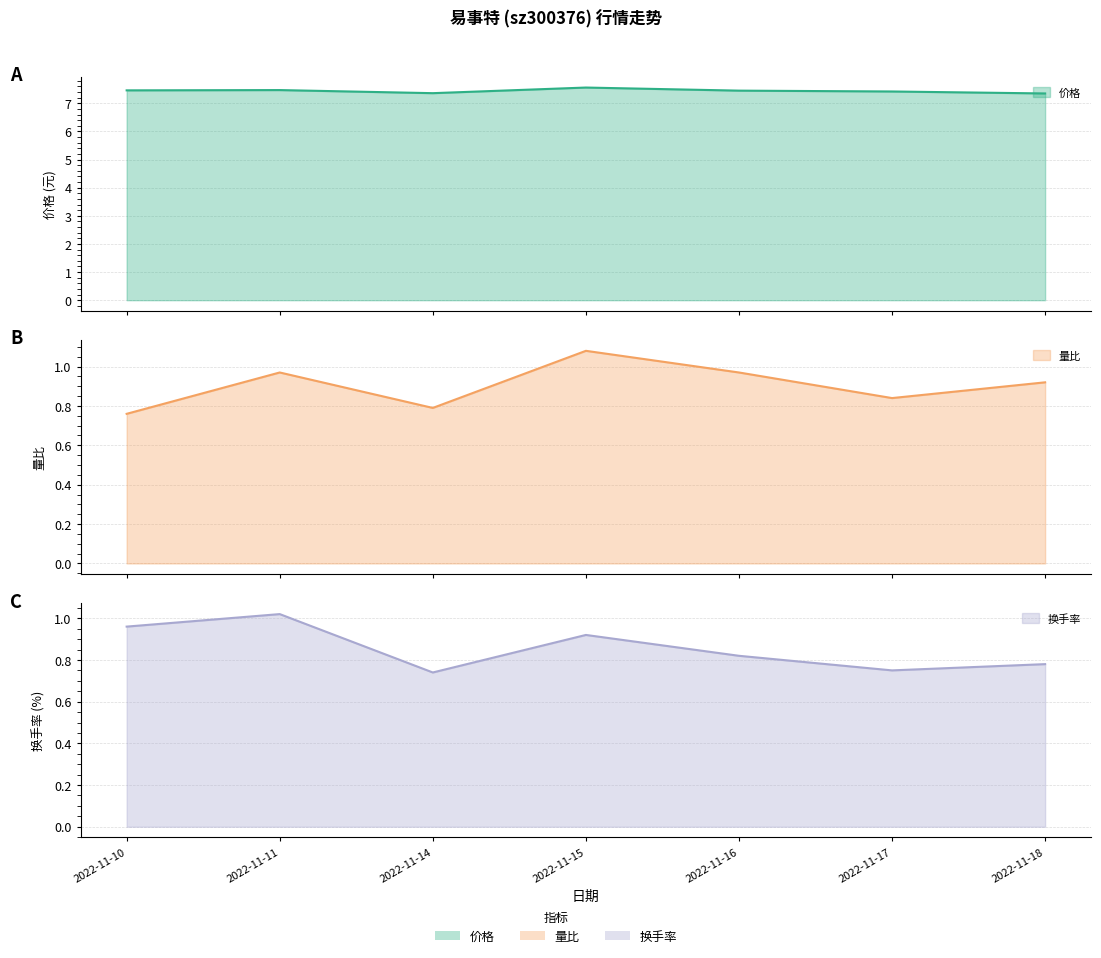

True or false: 量比 has more than 1 interior local peaks.

True